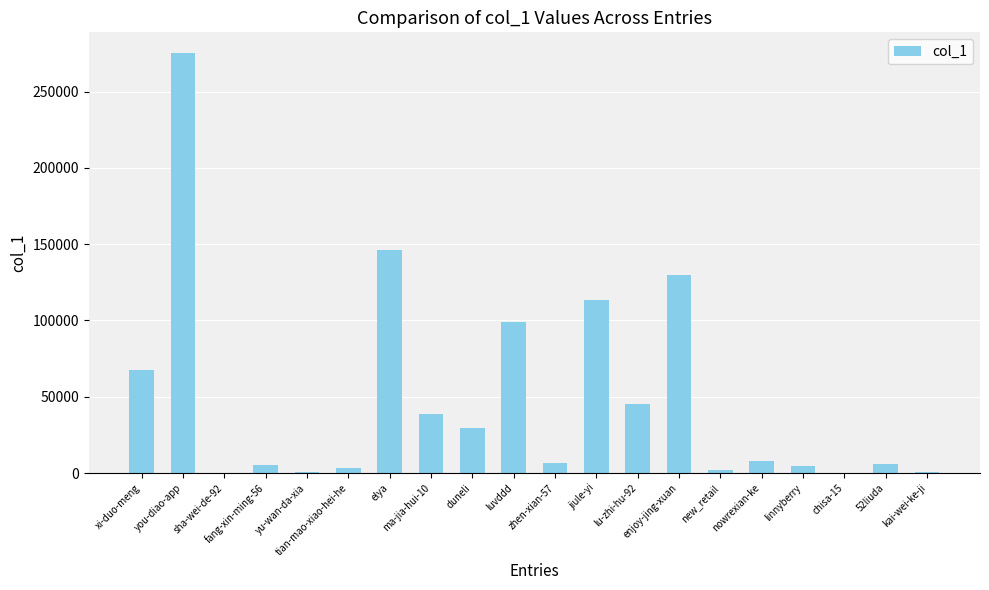

What is the maximum value shown in the chart?

275106